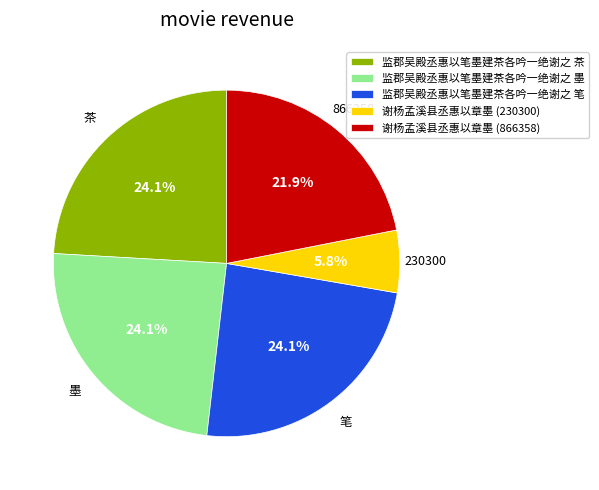

Is it true that 谢杨孟溪县丞惠以章墨 (866358) is 35% of the pie?

False